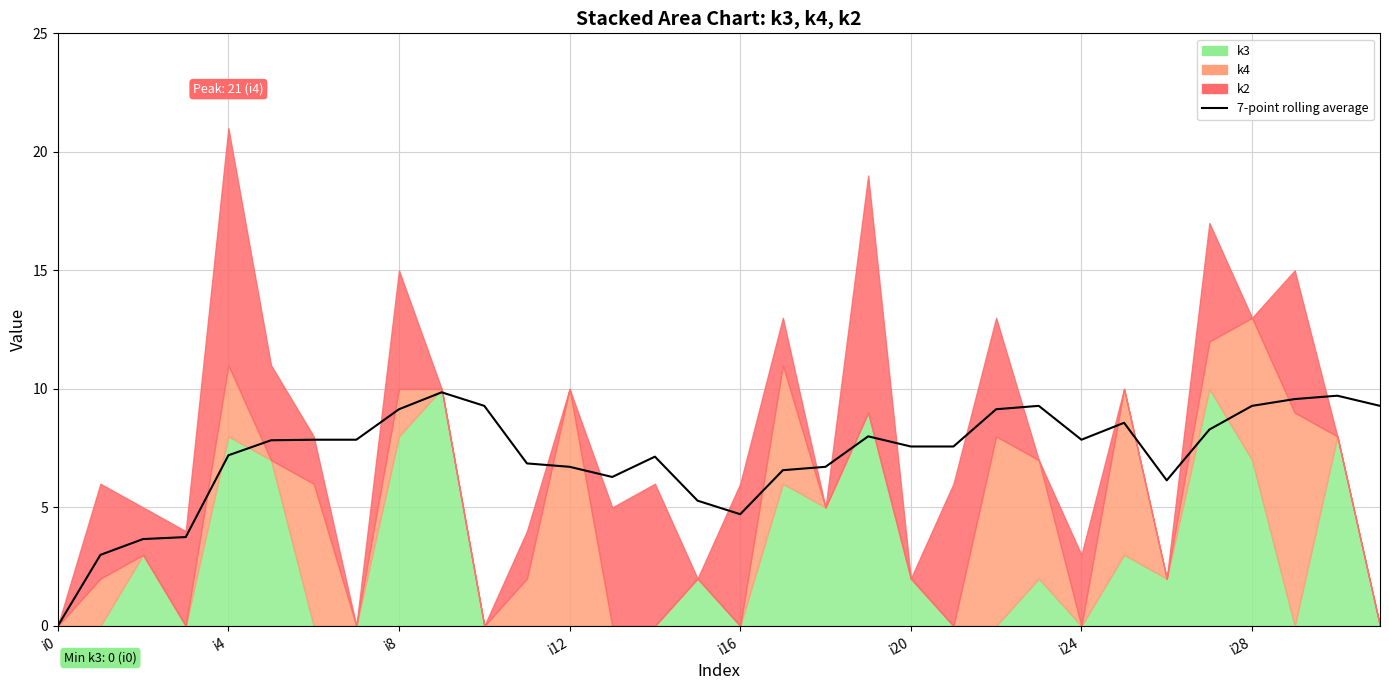

How many data points are less than 7?

12